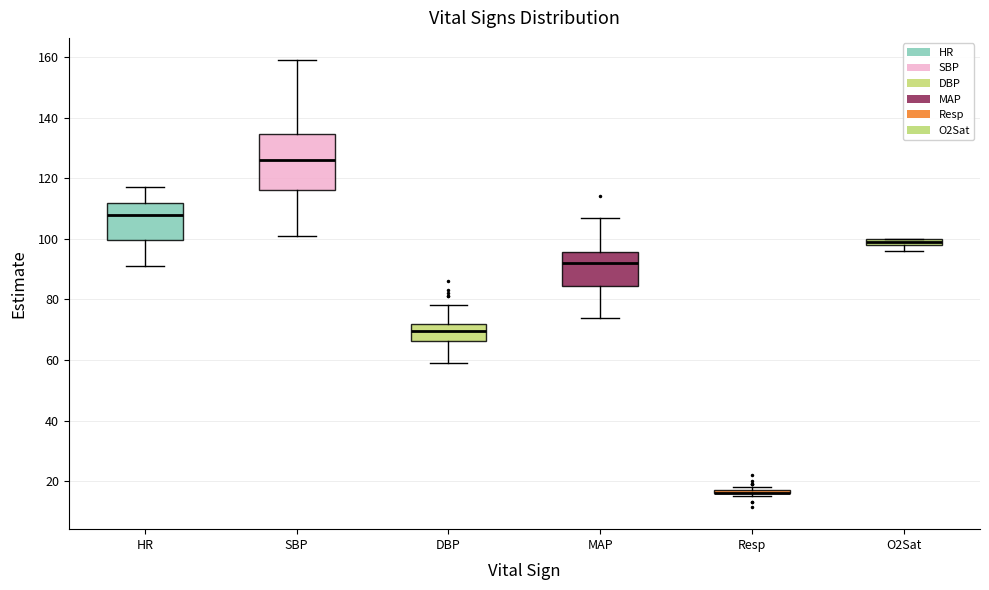

Comparing the boxes themselves (not the whiskers), which one is the tallest?

SBP